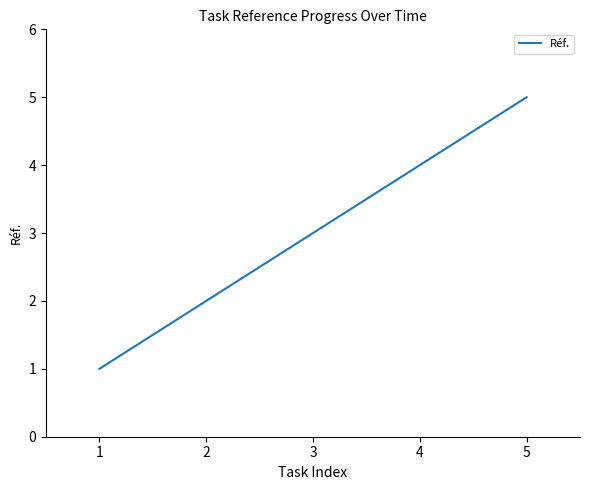

What is the maximum value shown in the chart?

5